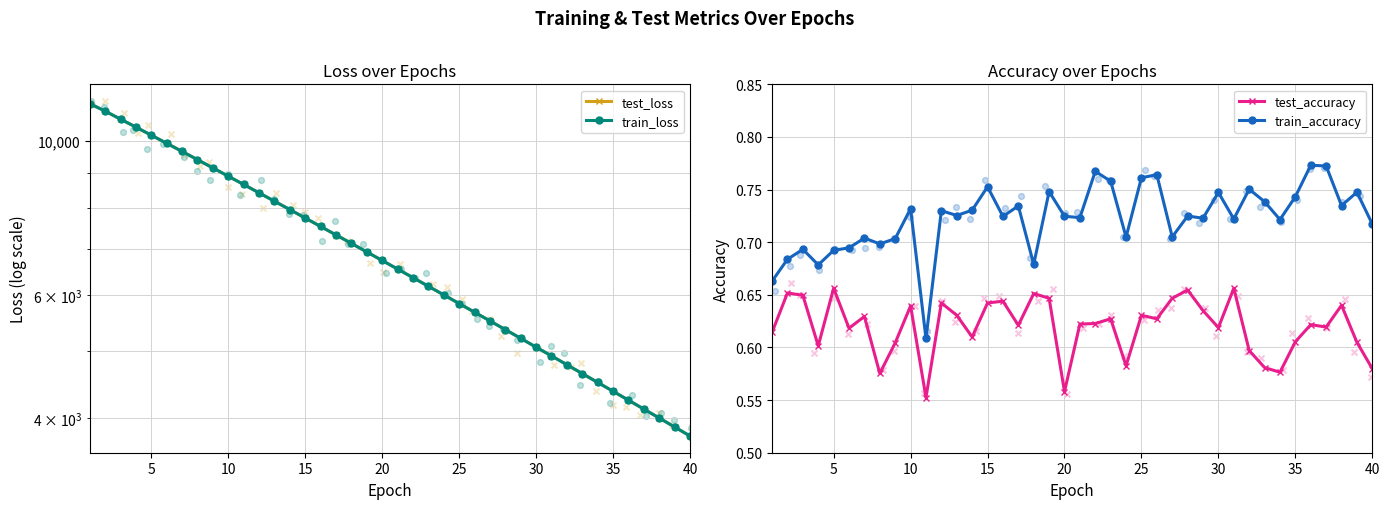

Which series has the largest total across all categories?

test_loss